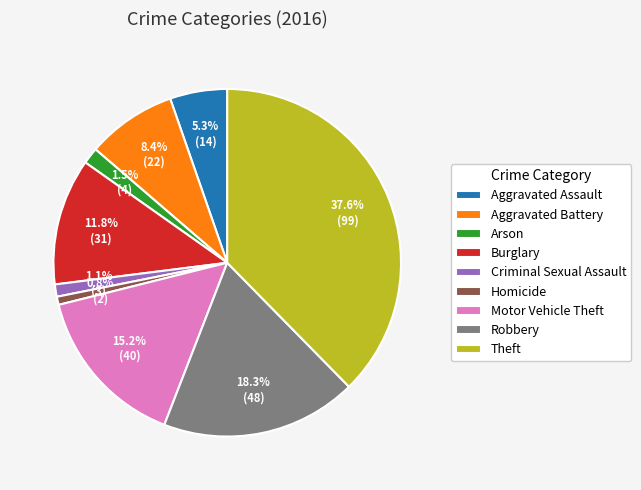

True or false: Robbery accounts for 18% of the total.

True